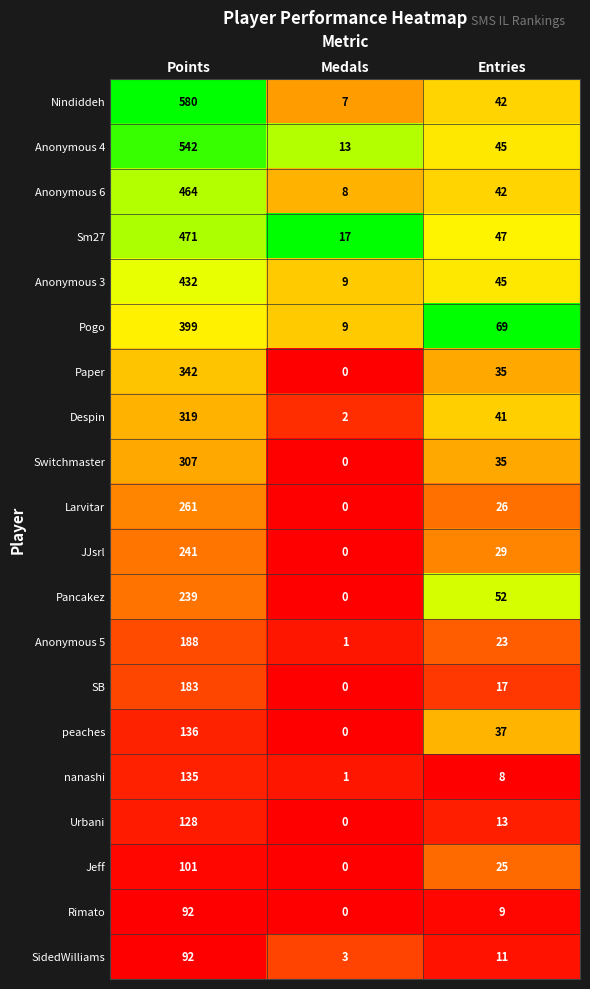

Which series has the widest spread of values?

Nindiddeh